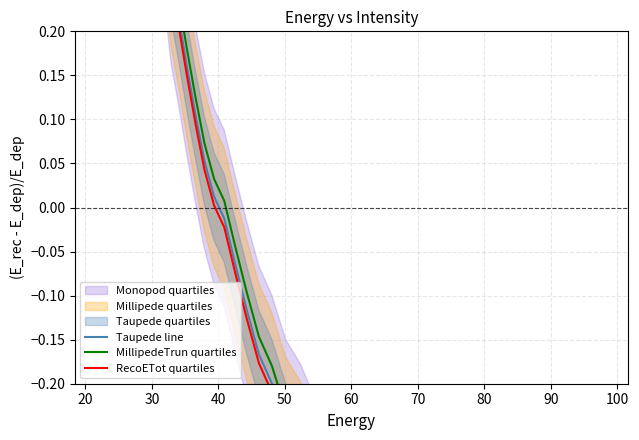

At how many categories does at least one series exceed 0?

21